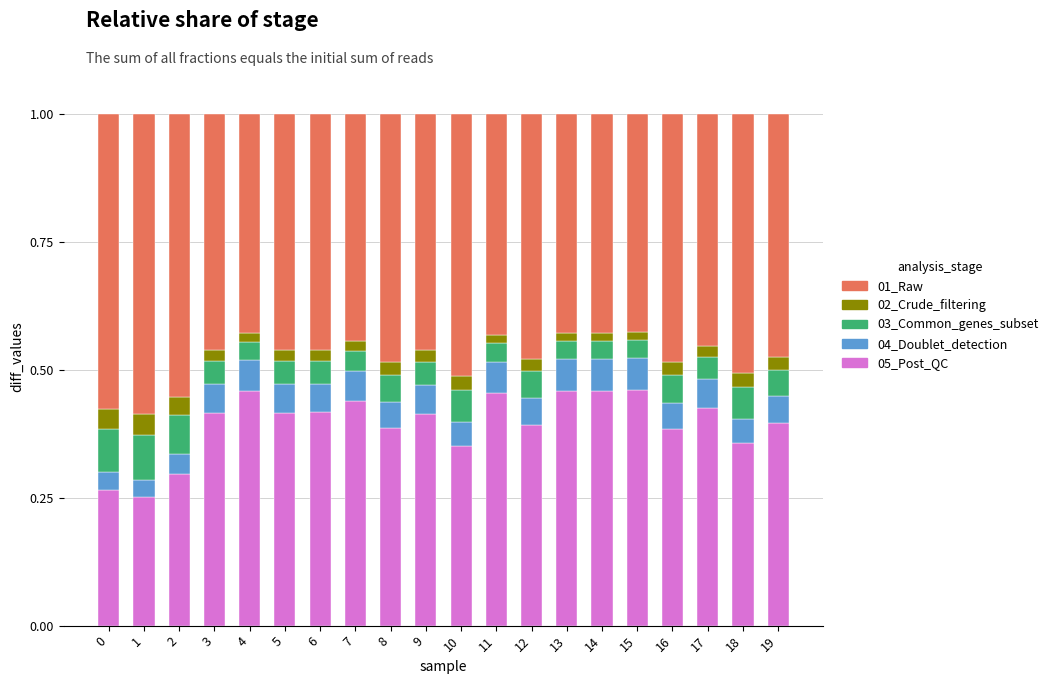

Is it true that 05_Post_QC equals 0.2 at 7?

False